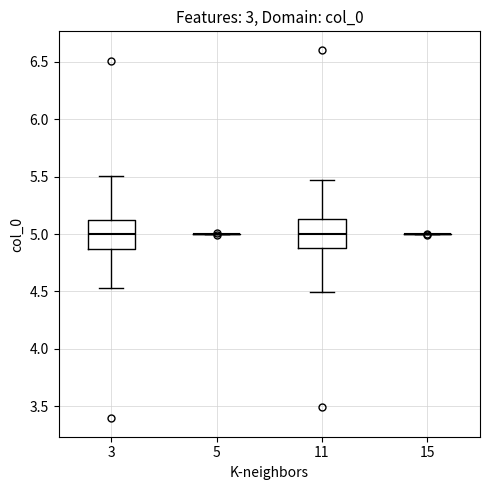

Reading left to right, transcribe this box plot: for each box, give where its median line is, the range the box spans, and where its two whiskers end, as read against the y-axis. The values are not printed on the chart, so give them approximately, as read against the axis.

3: median 5.00, box 4.85 to 5.10, whiskers 4.55 to 5.50
5: box collapsed to a line at 5.00, whiskers 5.00 to 5.00
11: median 5.00, box 4.90 to 5.15, whiskers 4.50 to 5.45
15: box collapsed to a line at 5.00, whiskers 5.00 to 5.00